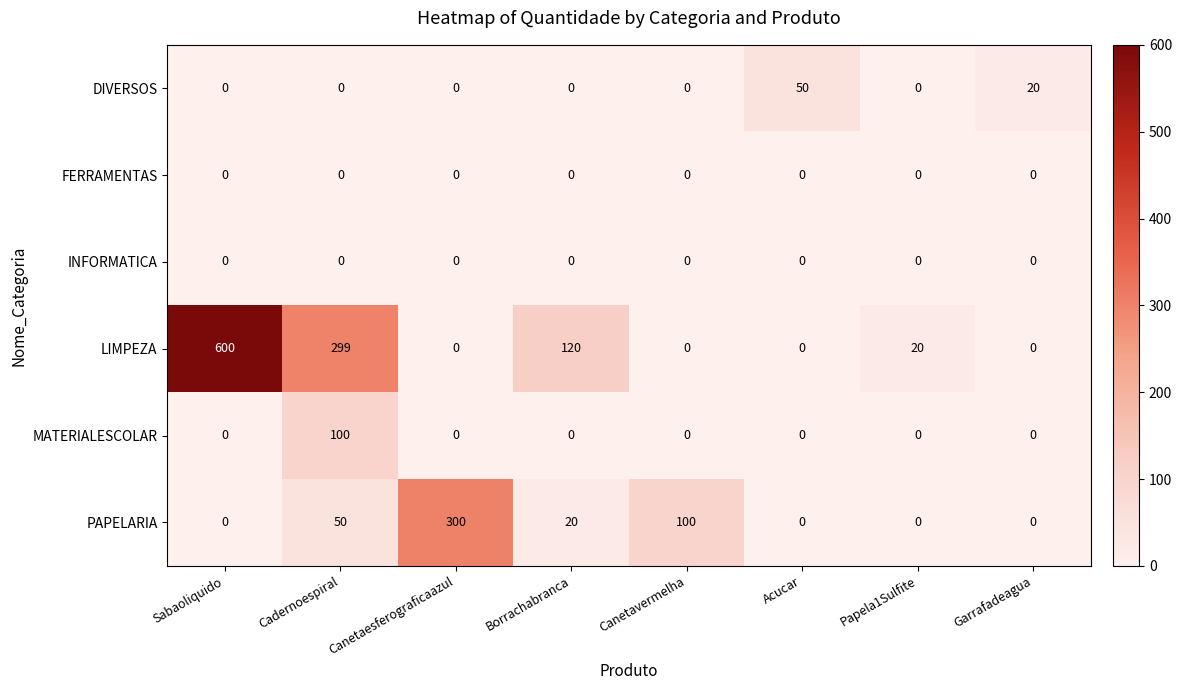

How many categories are shown in the chart?

8